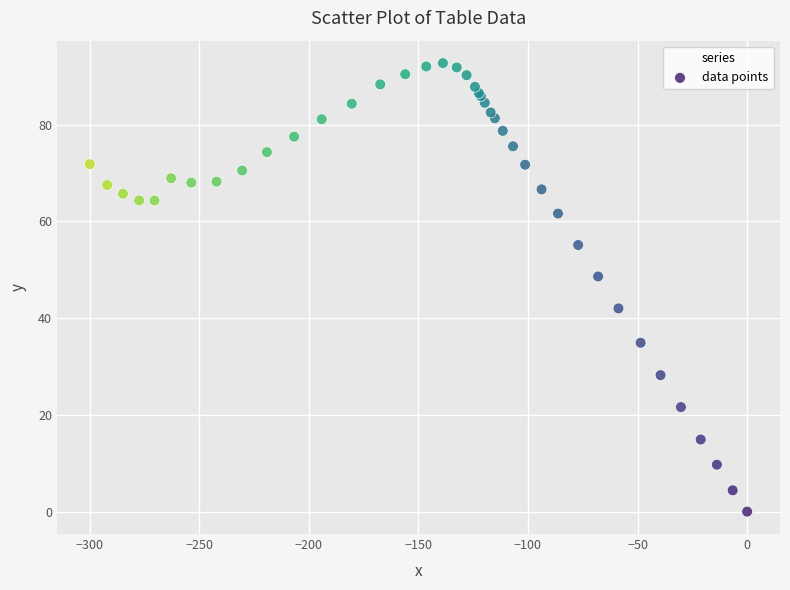

What Y value in the scatter plot is closest to 46?

48.6